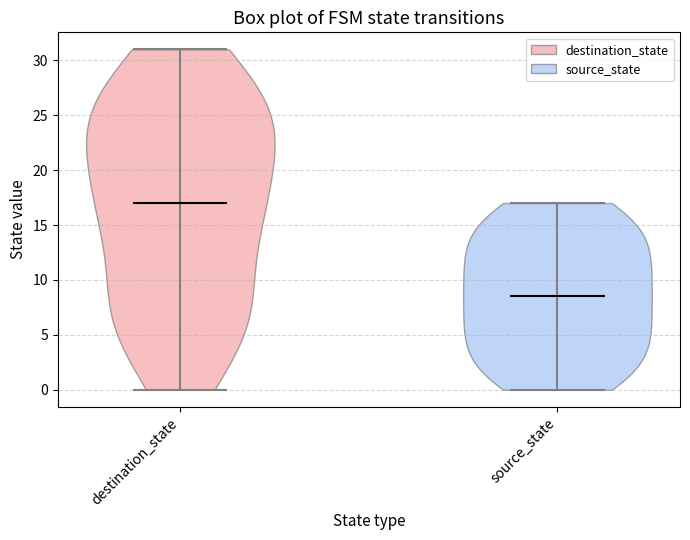

Which violin has the lowest median line?

source_state